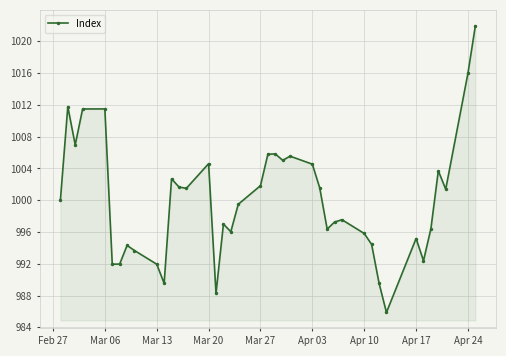

Count the number of categories in the chart.

40